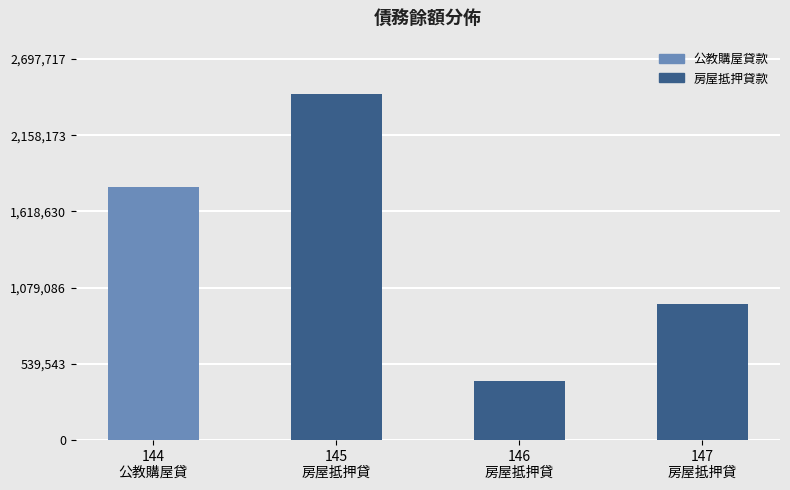

Rank the categories by value from highest to lowest.

145
房屋抵押貸, 144
公教購屋貸, 147
房屋抵押貸, 146
房屋抵押貸